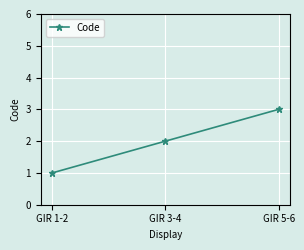

What is the value of the 1st point from the left?

1